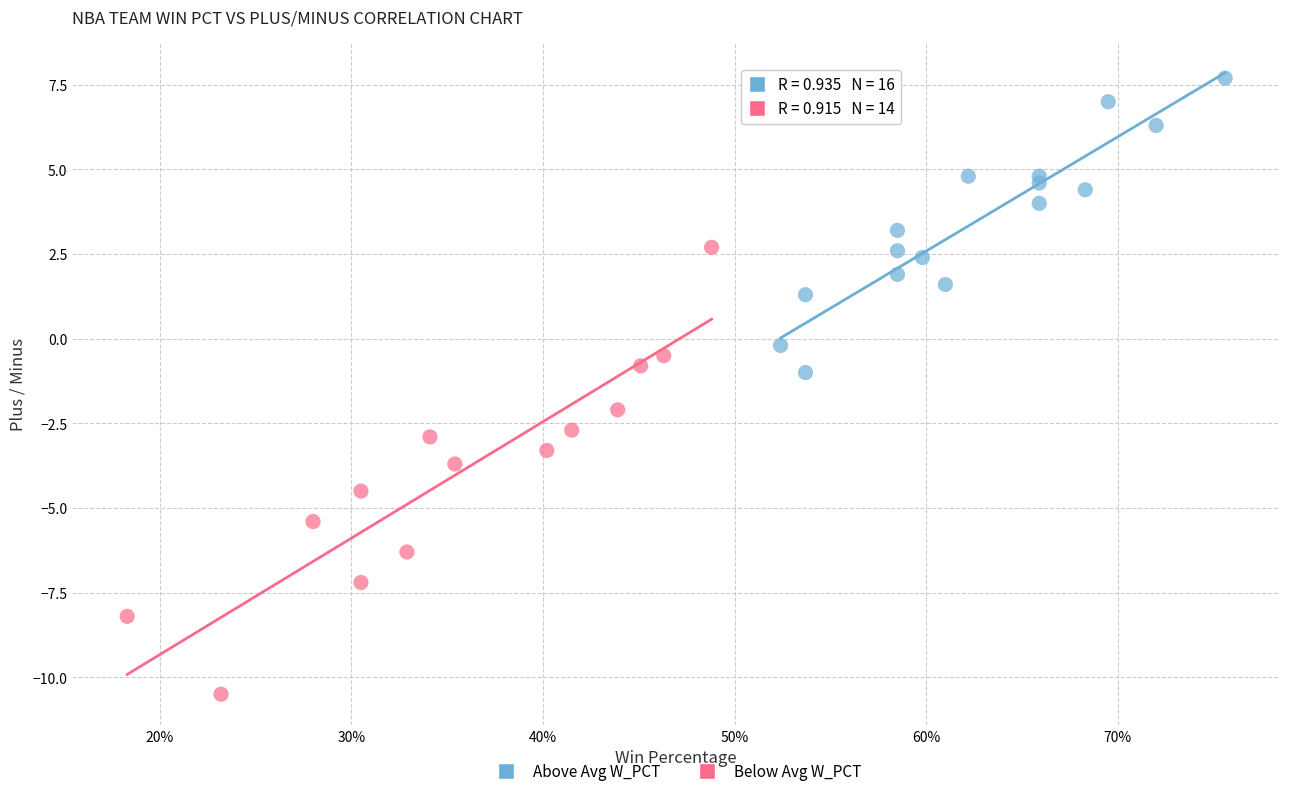

Which series contains the highest Y value?

Above Avg W_PCT